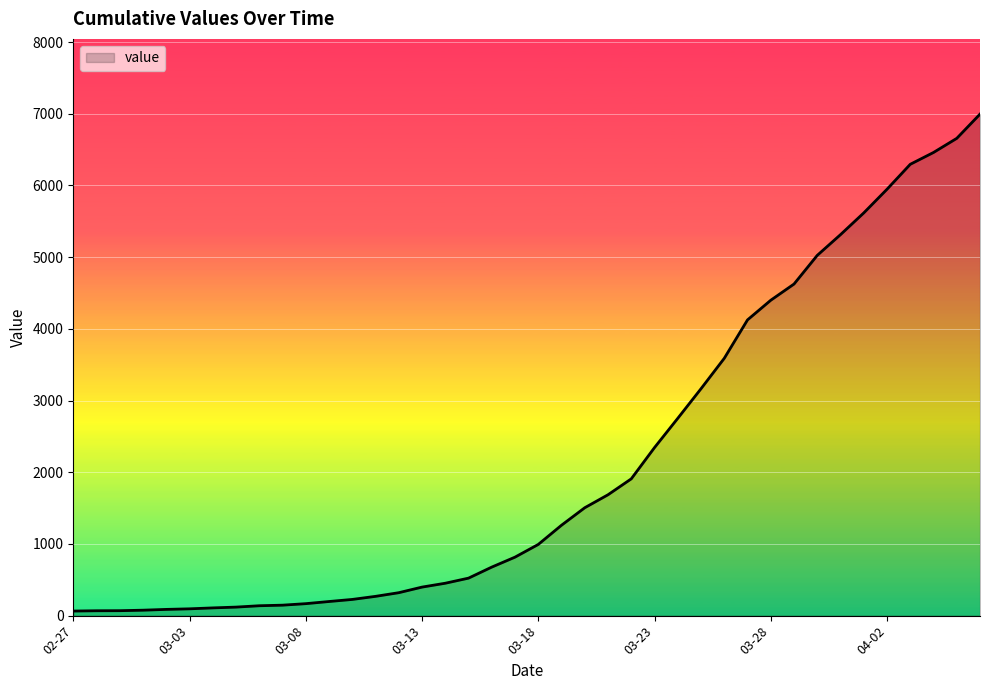

What is the maximum value shown in the chart?

6995